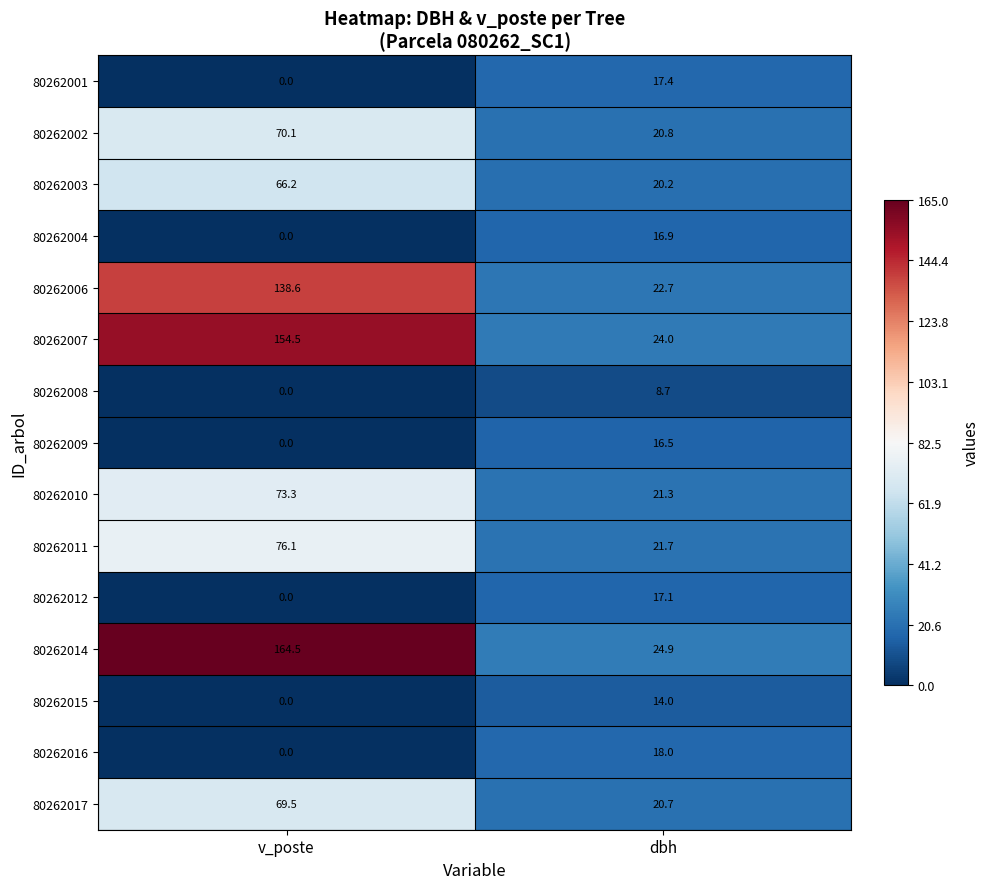

The value of 80262011 at v_poste is 121.5. True or false?

False